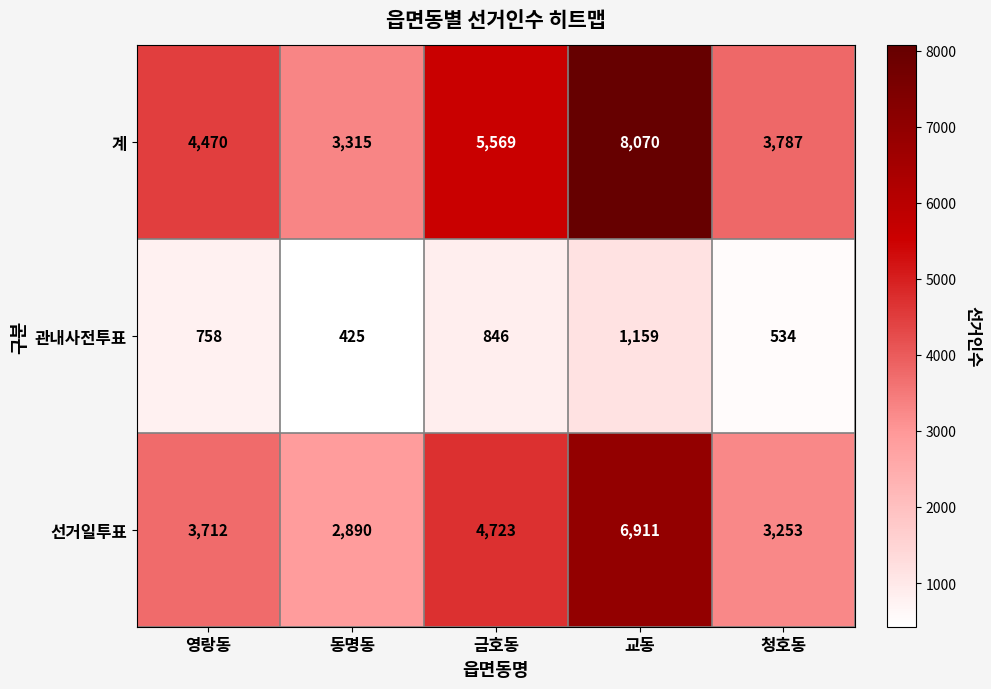

What is the minimum value for 관내사전투표?

425